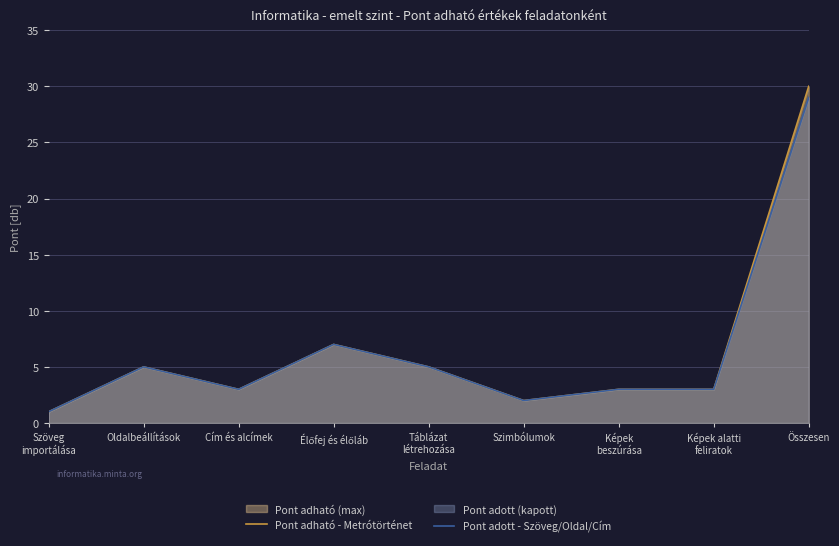

How many lines are shown in the chart?

2